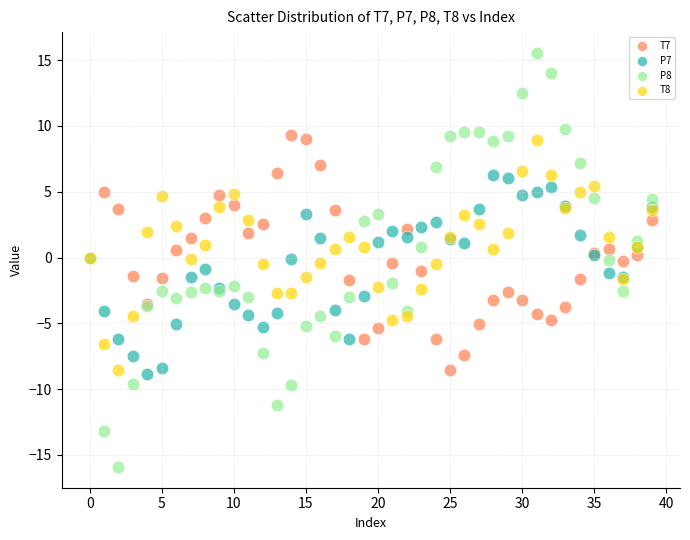

Which series contains the lowest Y value?

P8